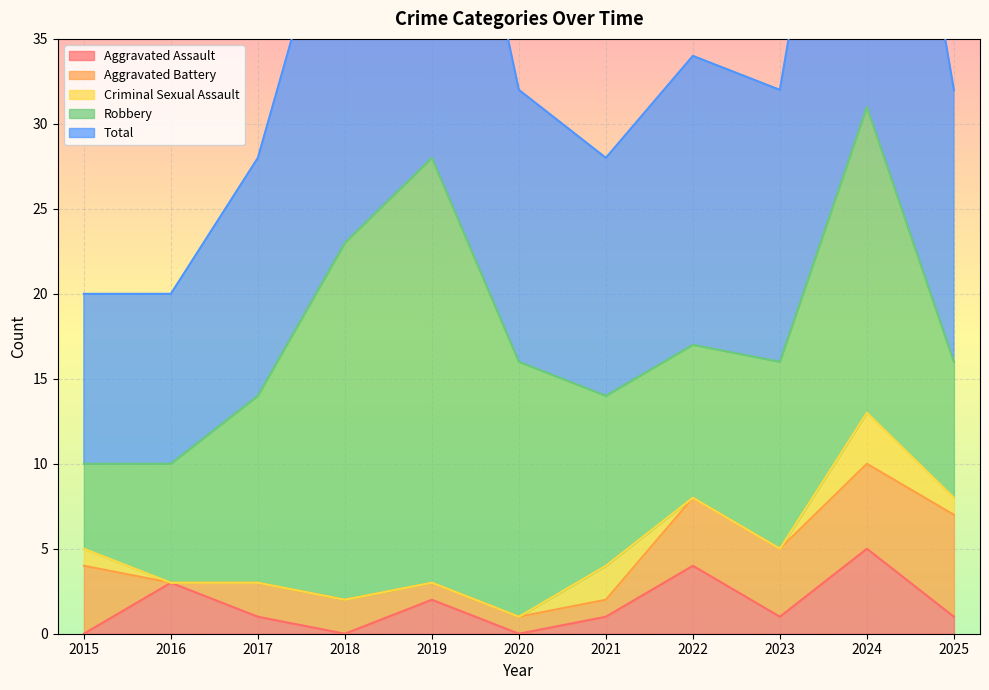

Reading left to right, extract all data points from this chart.

Aggravated Assault: 2015=0	2016=3	2017=1	2018=0	2019=2	2020=0	2021=1	2022=4	2023=1	2024=5	2025=1
Aggravated Battery: 2015=4	2016=0	2017=2	2018=2	2019=1	2020=1	2021=1	2022=4	2023=4	2024=5	2025=6
Criminal Sexual Assault: 2015=1	2016=0	2017=0	2018=0	2019=0	2020=0	2021=2	2022=0	2023=0	2024=3	2025=1
Robbery: 2015=5	2016=7	2017=11	2018=21	2019=25	2020=15	2021=10	2022=9	2023=11	2024=18	2025=8
Total: 2015=10	2016=10	2017=14	2018=23	2019=28	2020=16	2021=14	2022=17	2023=16	2024=31	2025=16